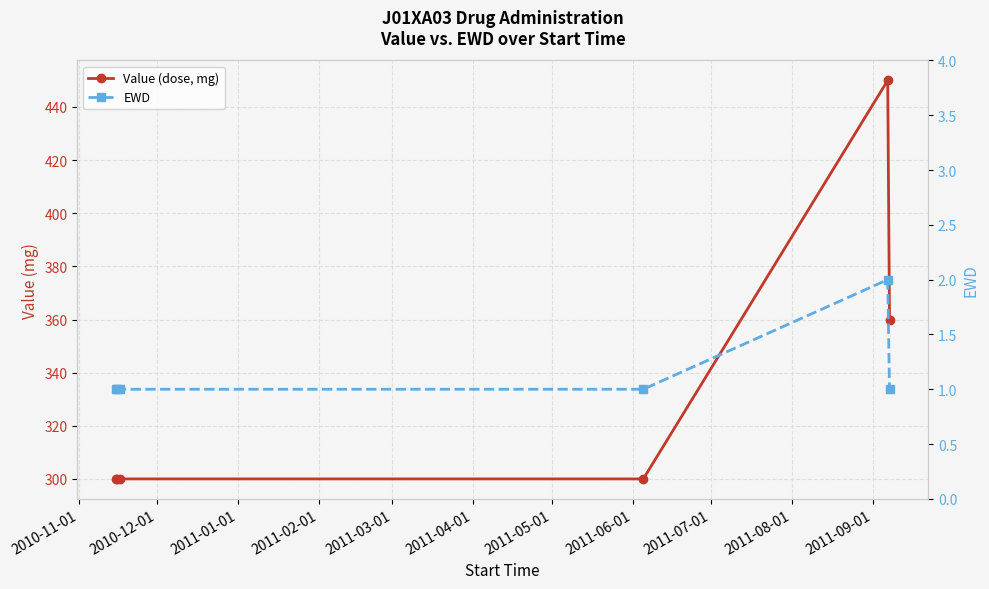

What are all the series names shown in the legend?

Value (dose, mg), EWD